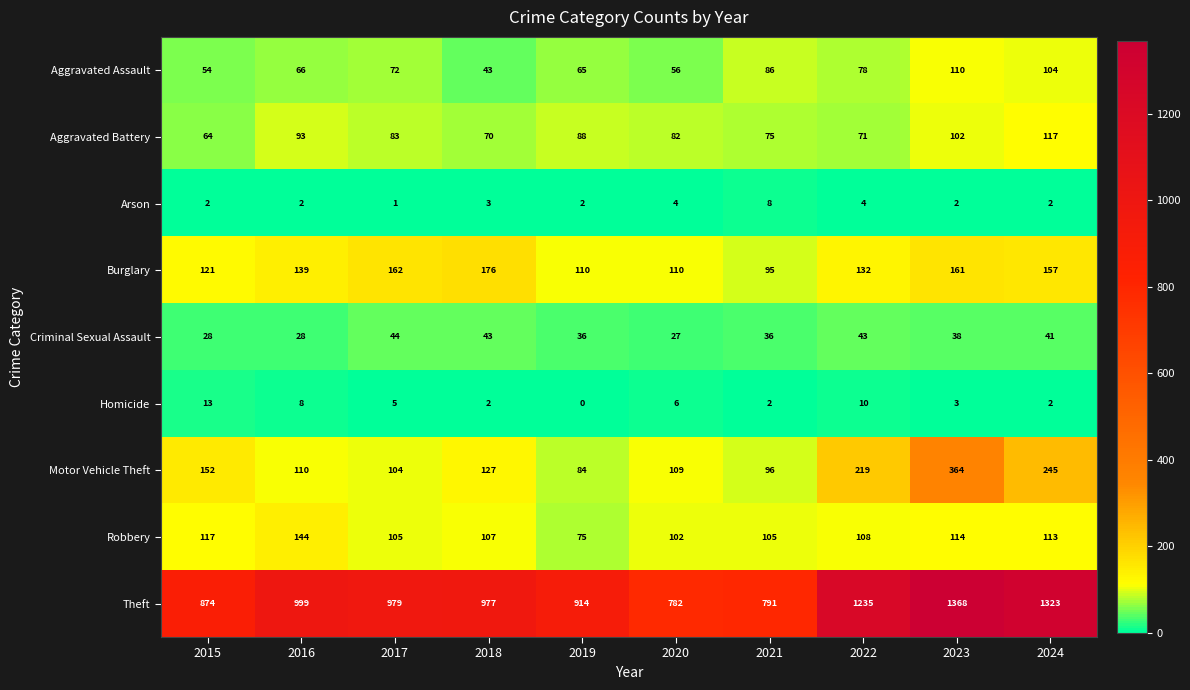

List the labels in order of Aggravated Assault value, largest first.

2023, 2024, 2021, 2022, 2017, 2016, 2019, 2020, 2015, 2018